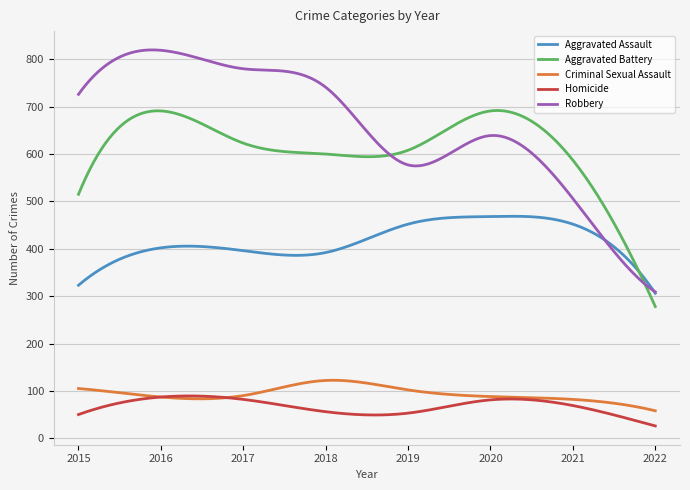

In Robbery, how many points are lower than both neighbors (excluding endpoints)?

1